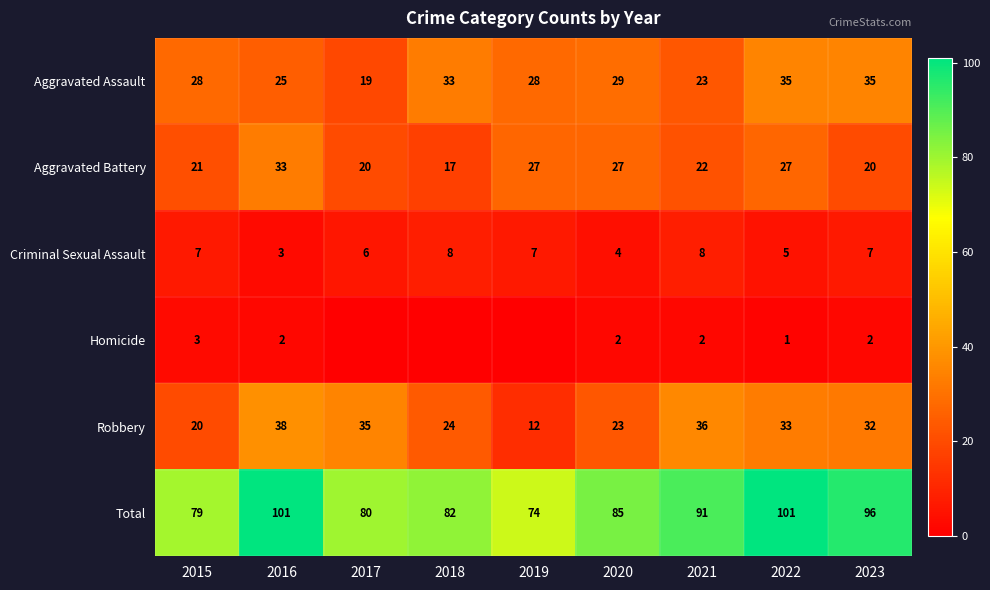

What is the difference between the second highest and minimum values in the Aggravated Assault series?

16